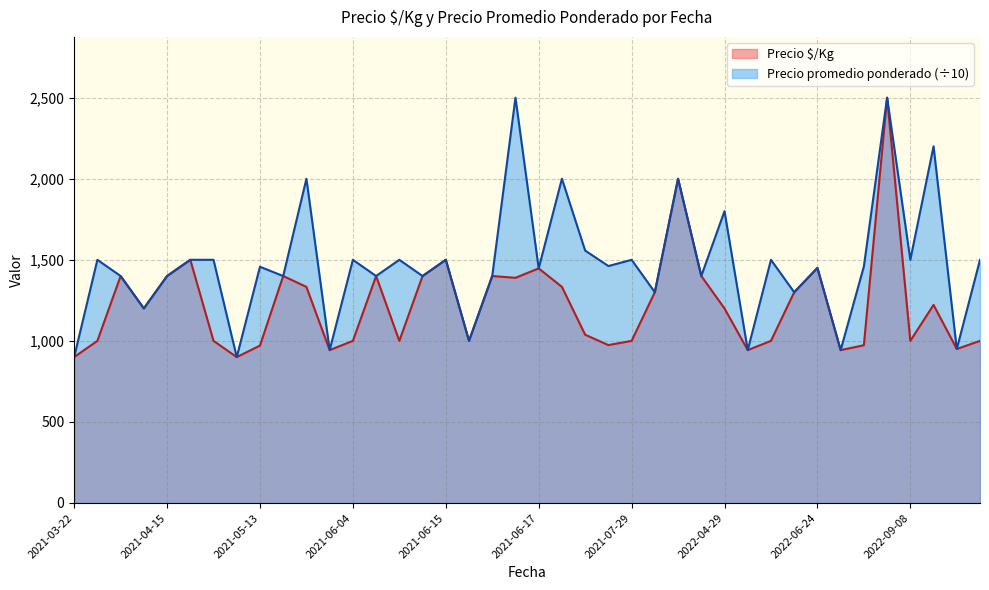

True or false: Precio promedio ponderado has a value of 2174.8 at 2021-04-20.

False